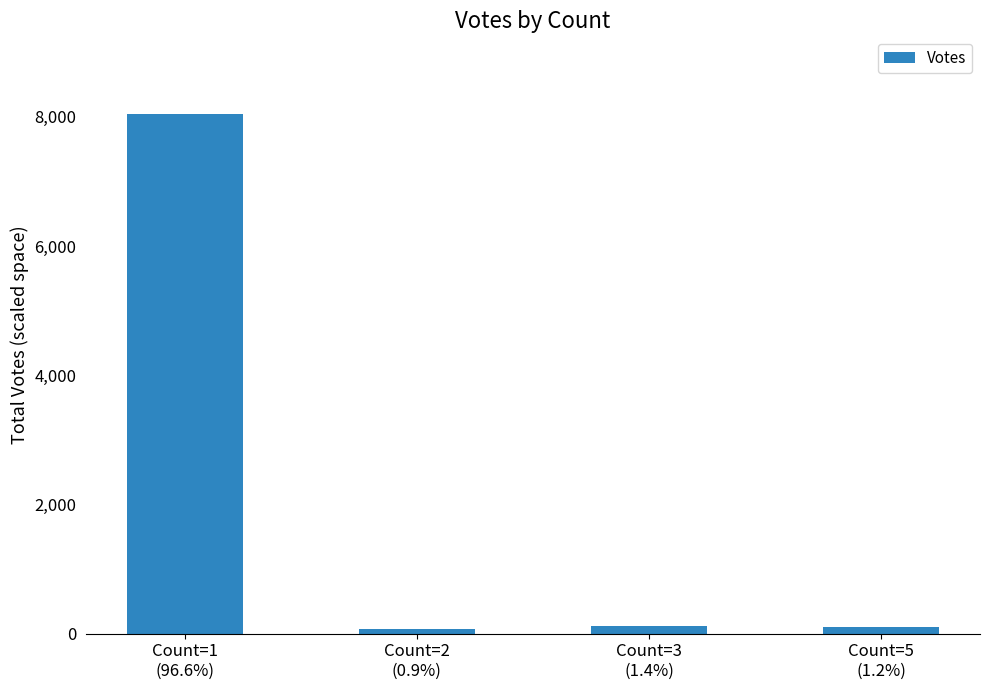

What is the minimum value shown in the chart?

75